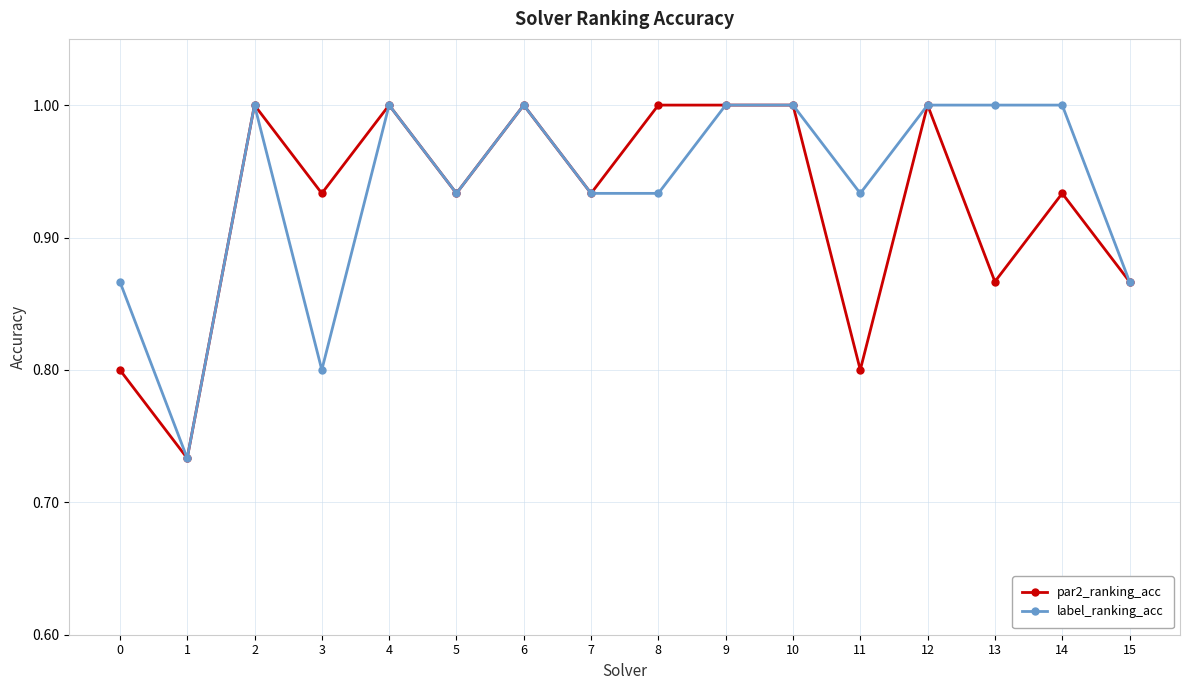

Between 8 and 11, which series saw the biggest shift?

par2_ranking_acc